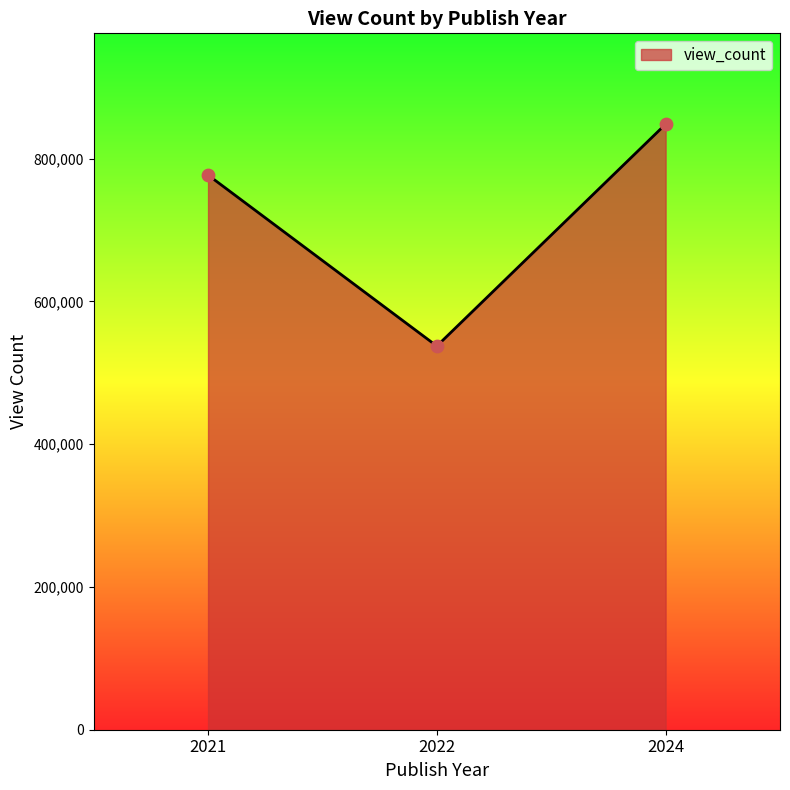

Between 2022 and 2024, which is larger?

2024